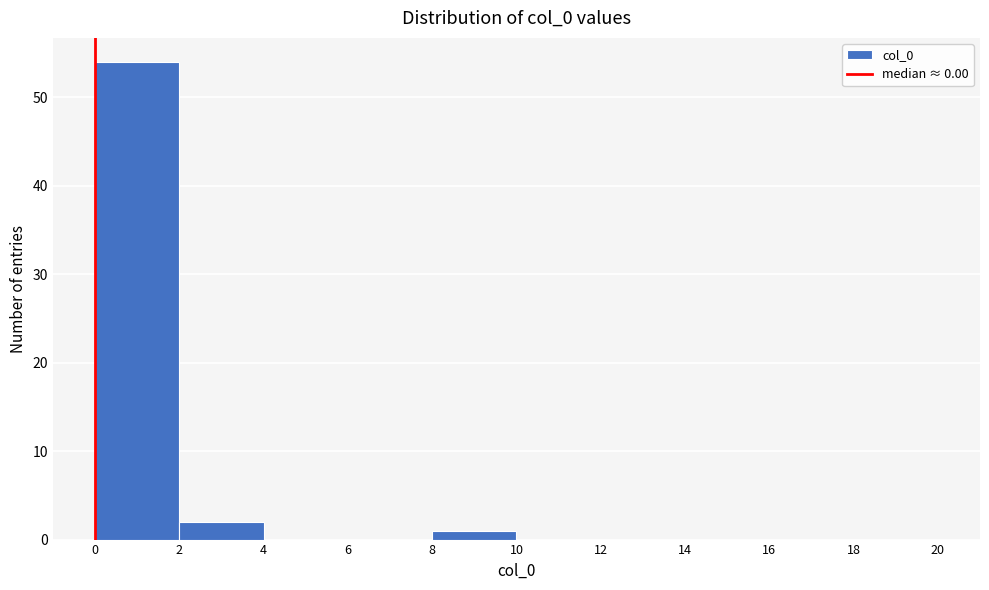

Reading left to right, transcribe this chart: for each bar, give the range it covers on the x-axis and its height. The values are not printed on the chart, so give them approximately, as read against the axis.

0 to 2: 54
2 to 4: 2
4 to 6: 0
6 to 8: 0
8 to 10: 1
10 to 12: 0
12 to 14: 0
14 to 16: 0
16 to 18: 0
18 to 20: 0